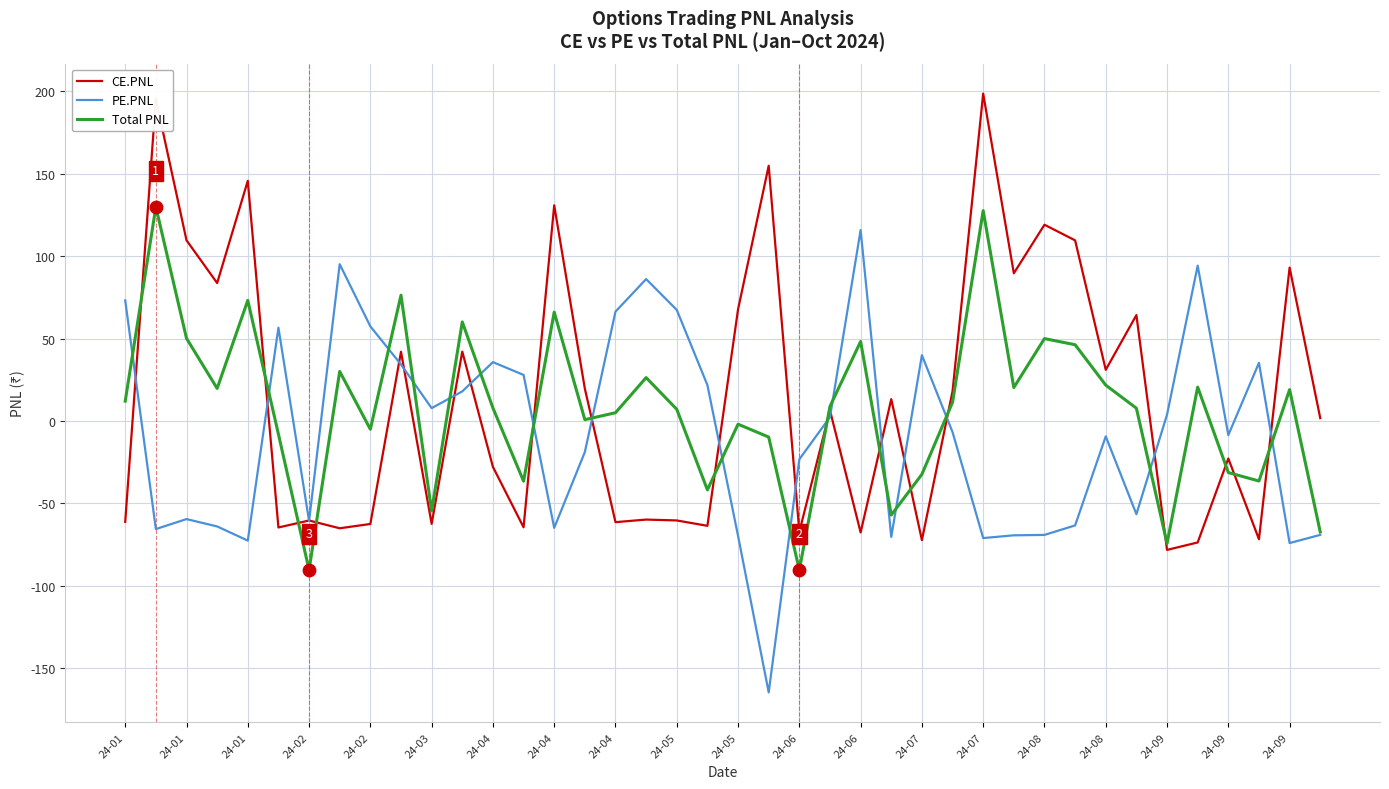

What is the maximum value shown in the chart?

198.7